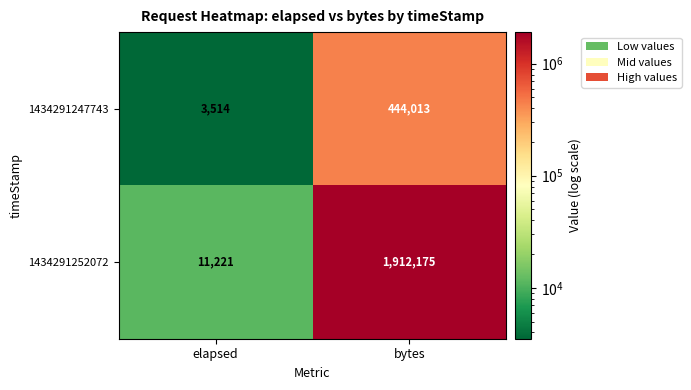

At how many categories does at least one series exceed 1425269?

1